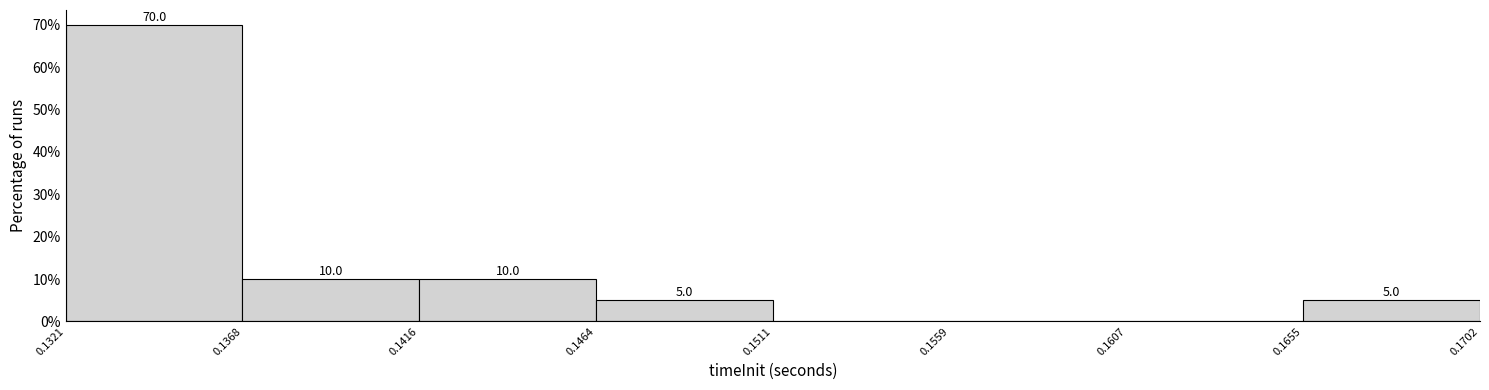

Over which range of the x-axis is the bar tallest?

0.1321 to 0.1368